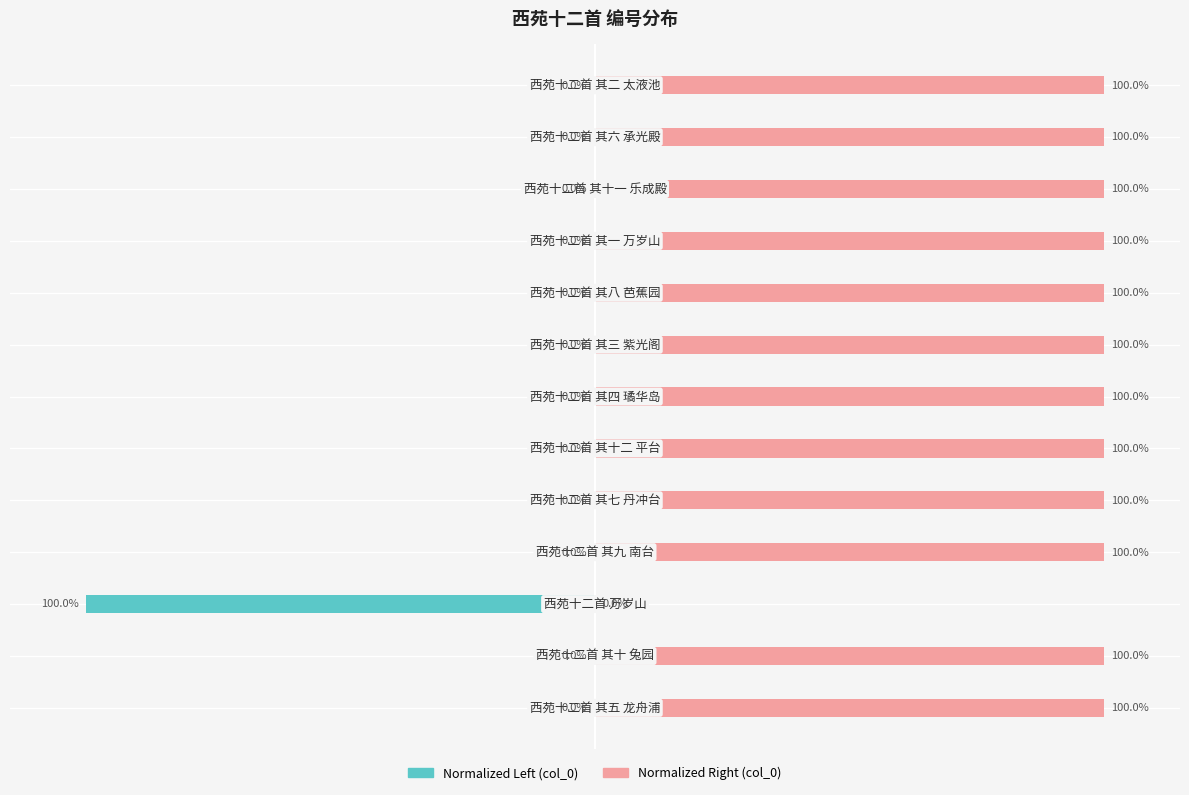

Is the value of col_0 (right) at 1 greater than the value of col_0 (left) at 6?

Yes